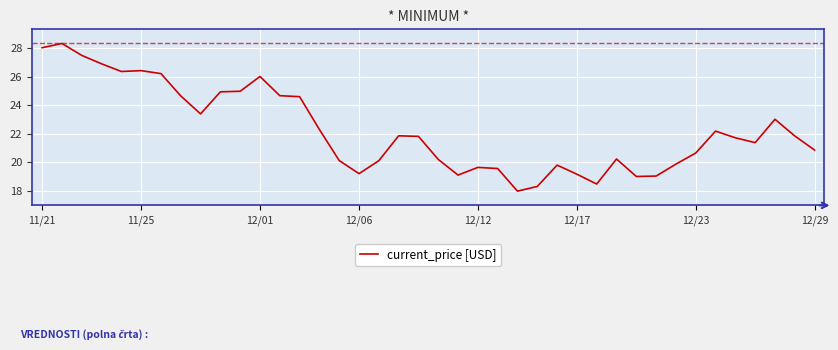

What is the minimum value shown in the chart?

18.0